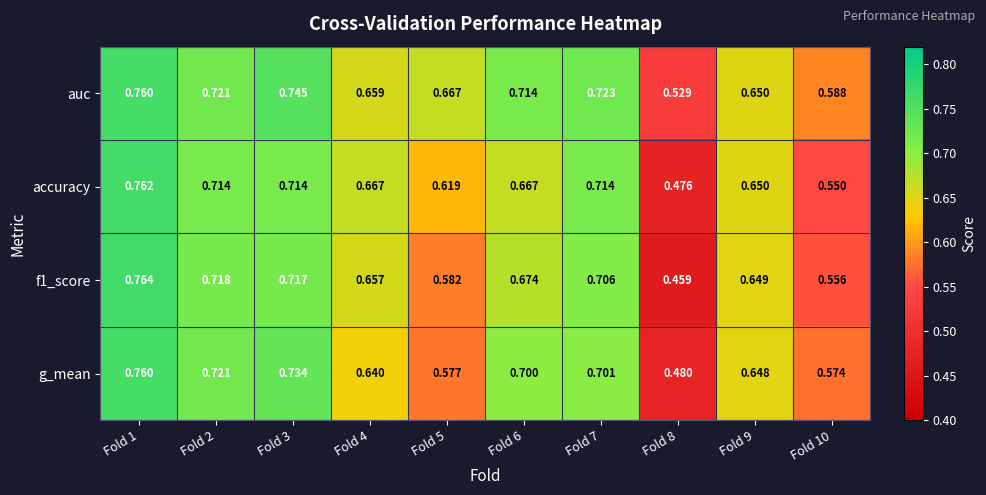

Is the value of f1_score at Fold 5 greater than the value of accuracy at Fold 7?

No